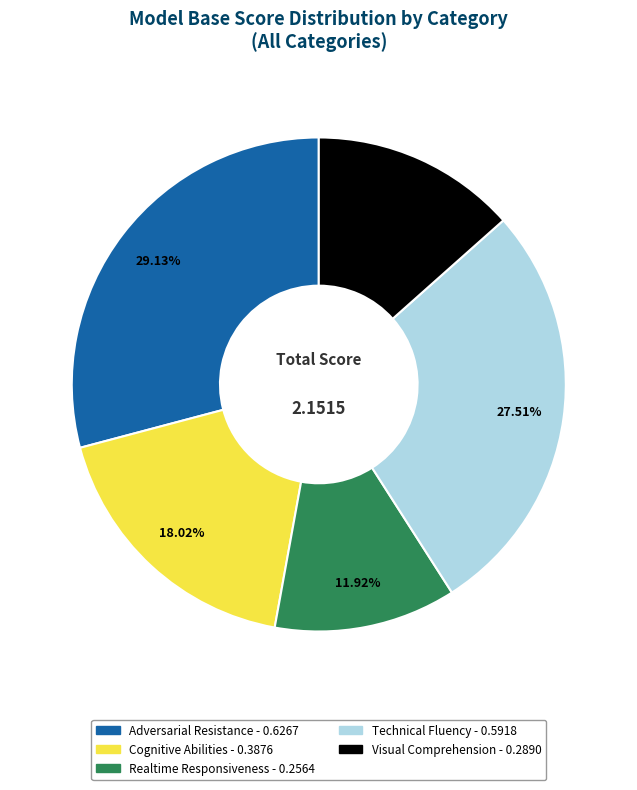

Is there any slice that represents more than half of the pie?

No